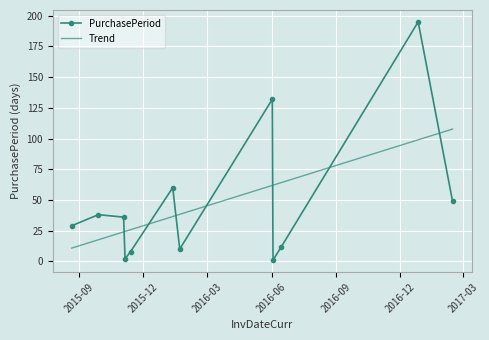

What is the minimum value shown in the chart?

1